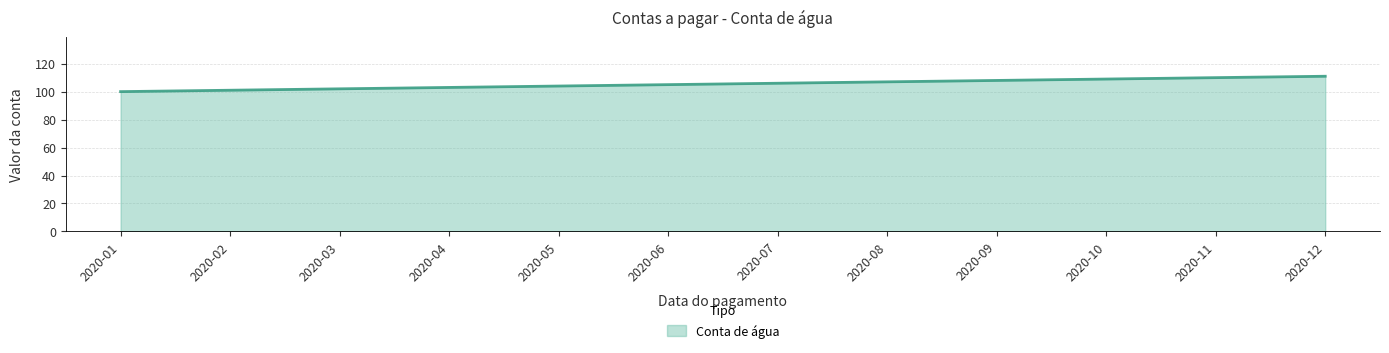

What is the sum of the values at 2020-12 and 2020-11?

221